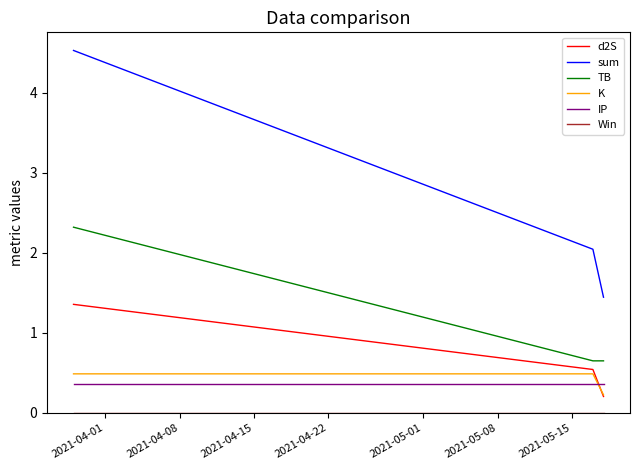

How many series are shown in this chart?

6